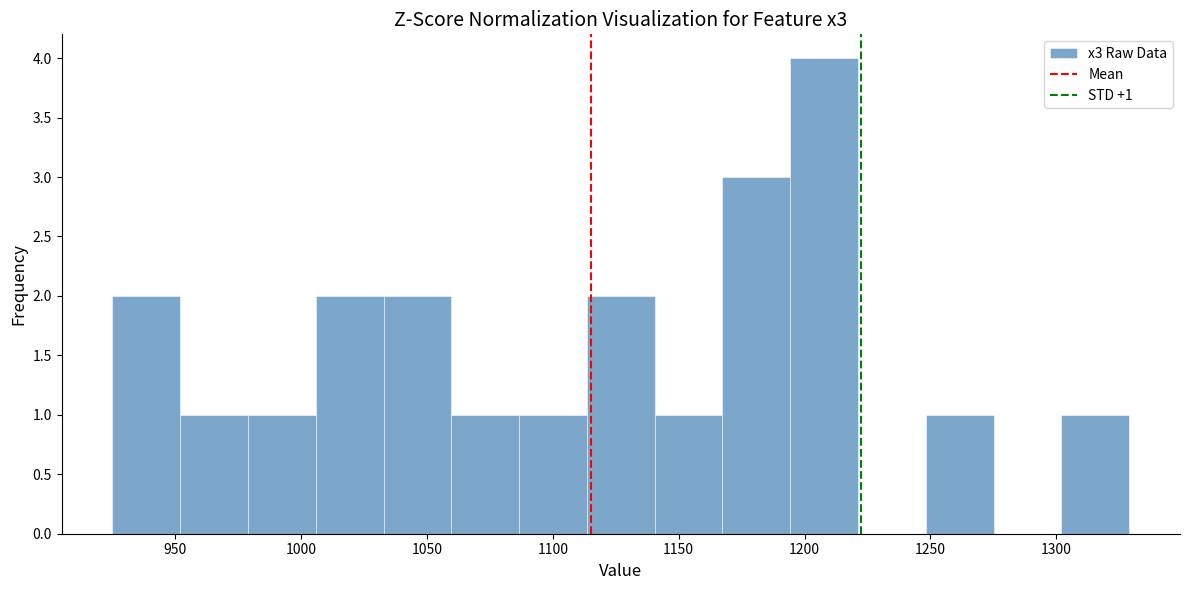

Which range on the x-axis has the tallest bar?

1195 to 1220